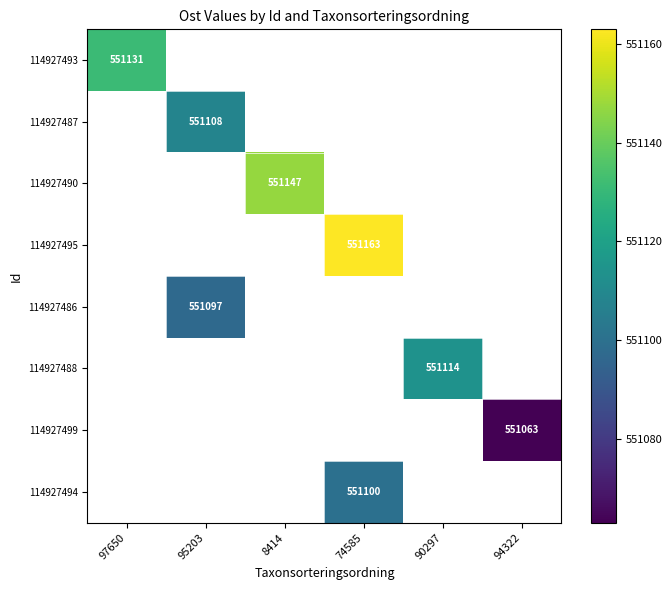

Rank the categories by 114927494 value from lowest to highest.

97650, 95203, 8414, 74585, 90297, 94322